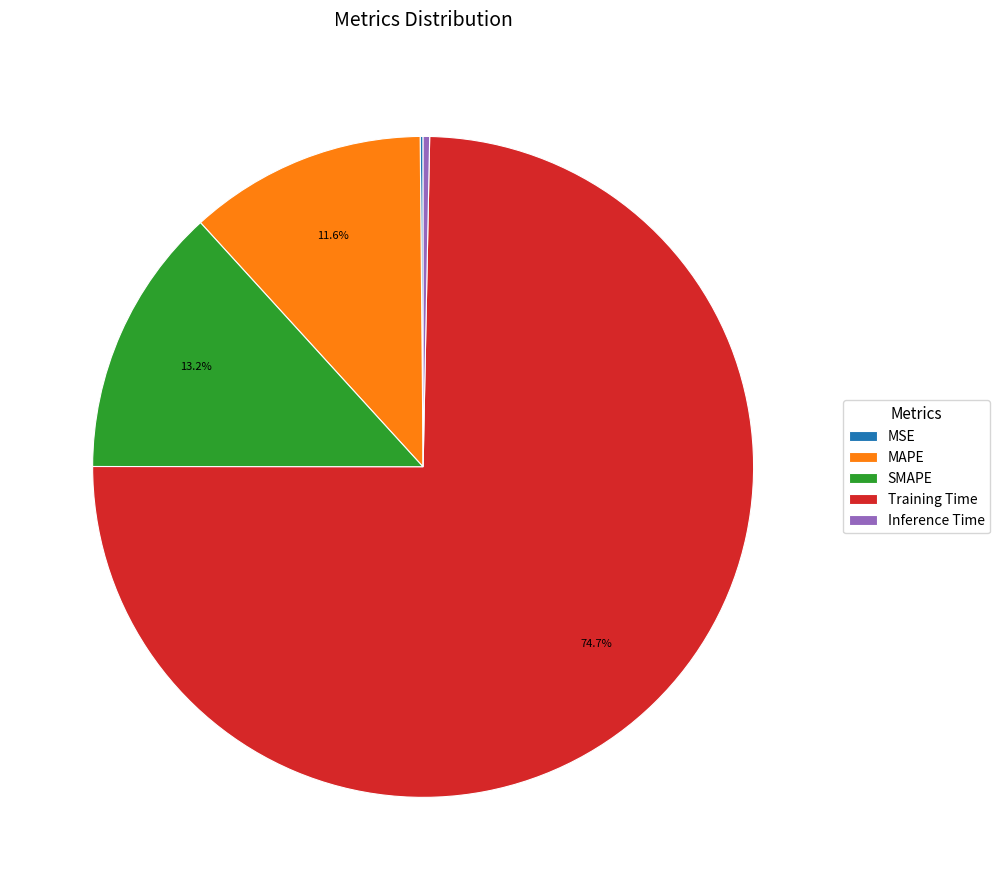

Is Training Time the majority of the pie?

Yes